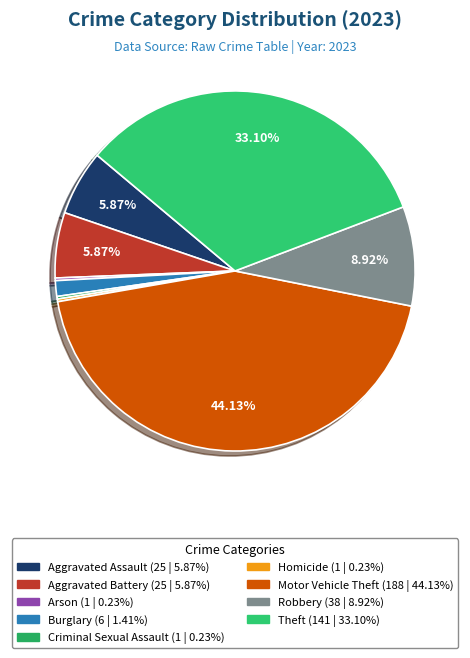

Between Robbery and Motor Vehicle Theft, which is larger?

Motor Vehicle Theft